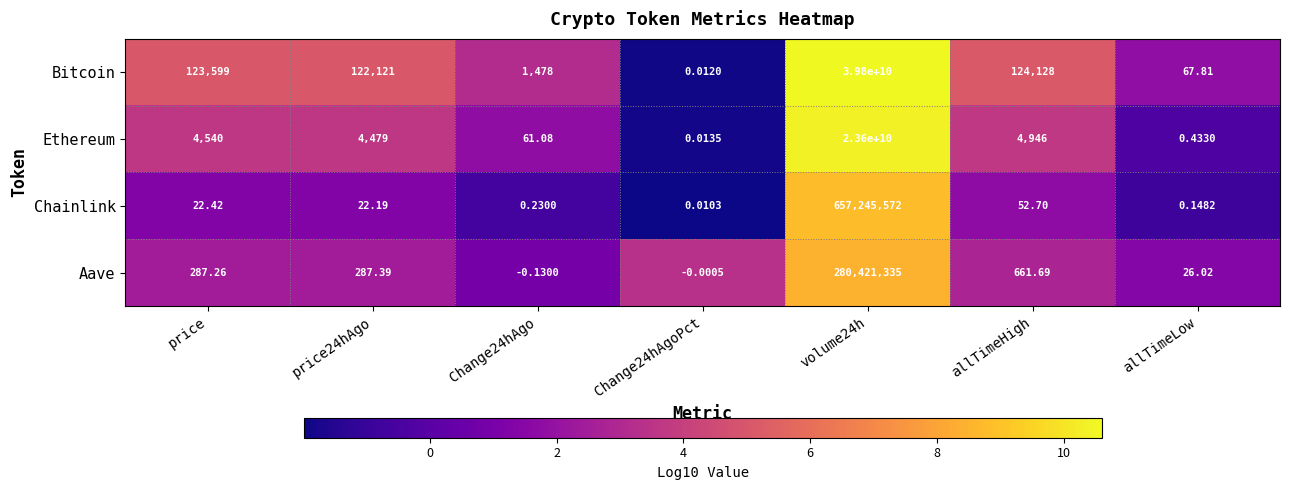

Count the number of data series in this chart.

4